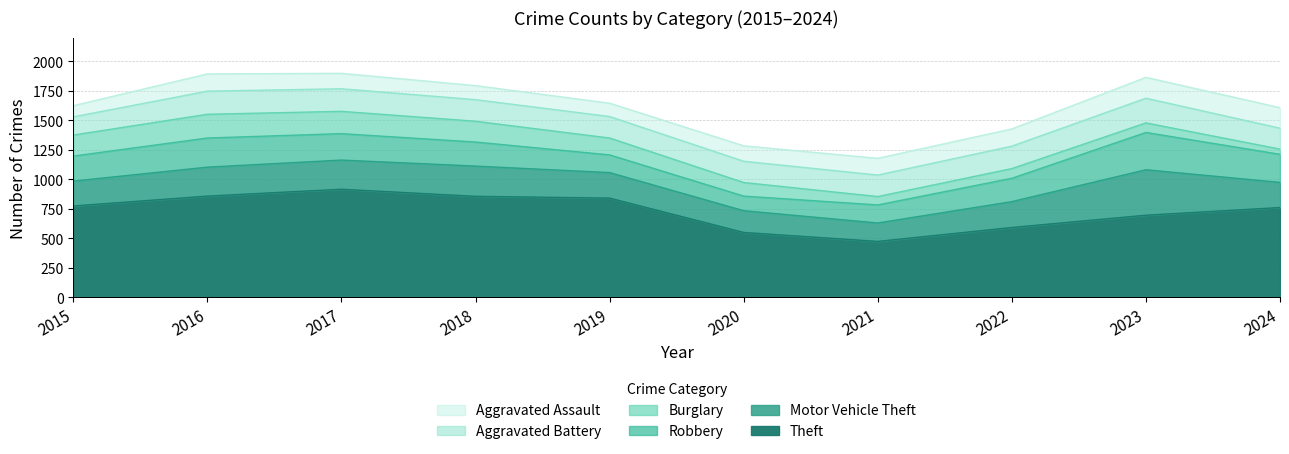

True or false: Theft has more than 0 points higher than both neighbors.

True